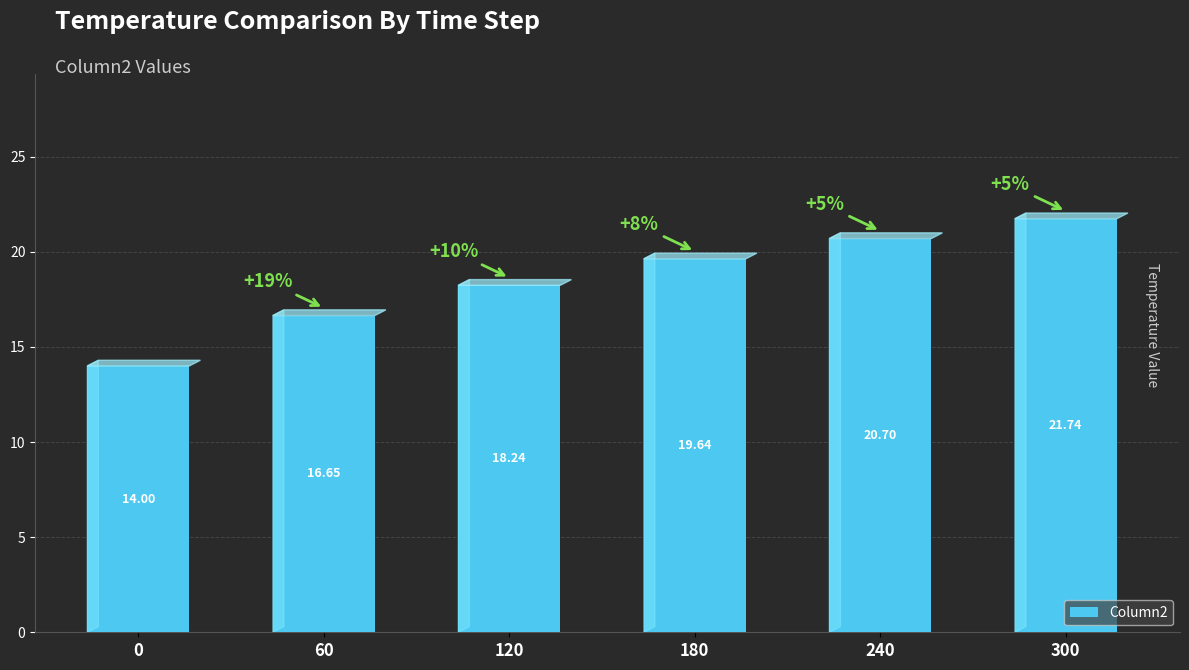

What is the change in value from 60 to 300?

+5.1